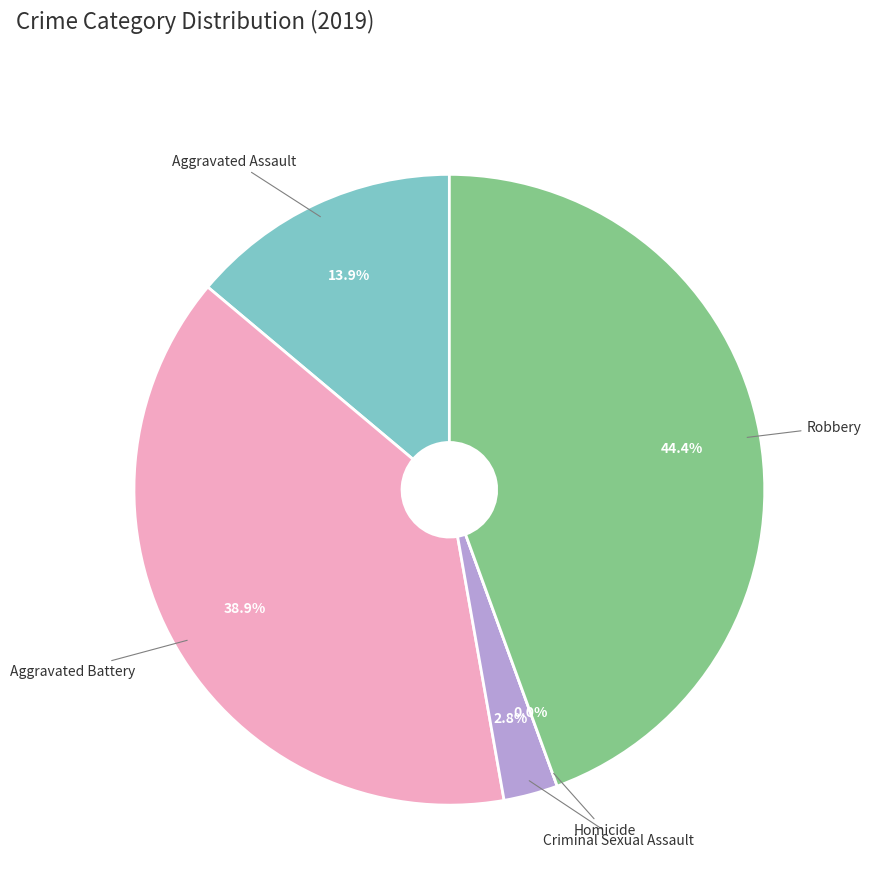

What percentage is the Robbery slice, to the nearest percent?

44%